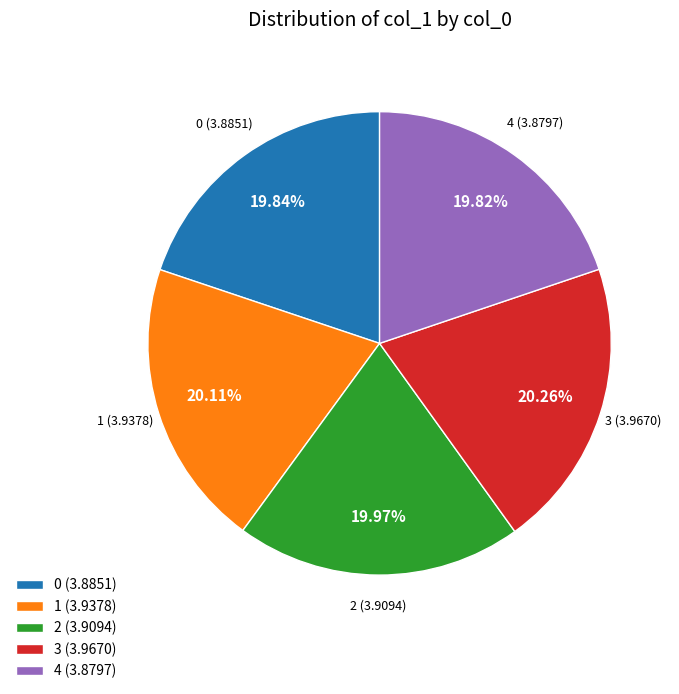

To the nearest percent, what percentage of the pie is 3?

20%